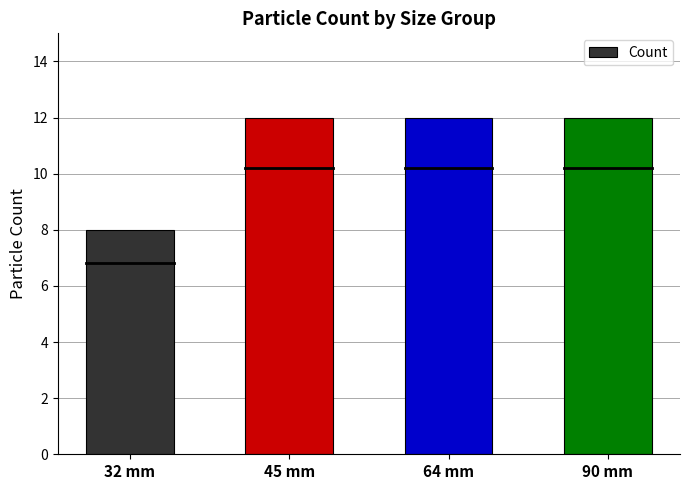

Count the values in the range 12 to 13.

3